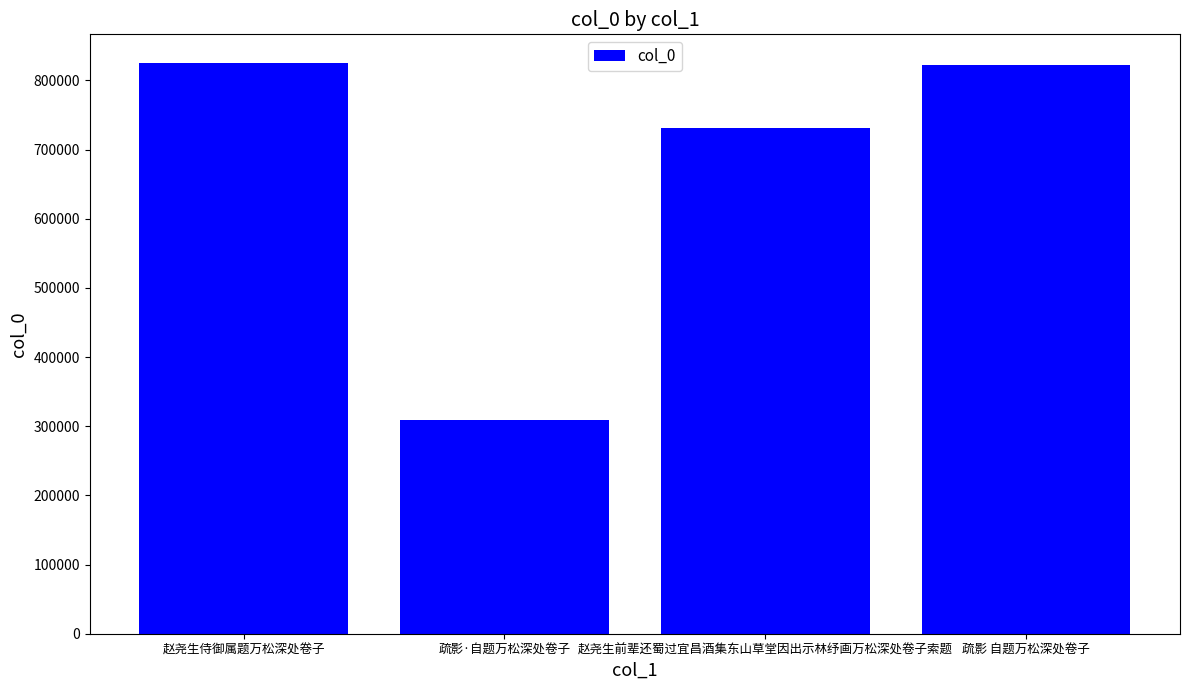

What is the label of the 4th bar from the right?

赵尧生侍御属题万松深处卷子